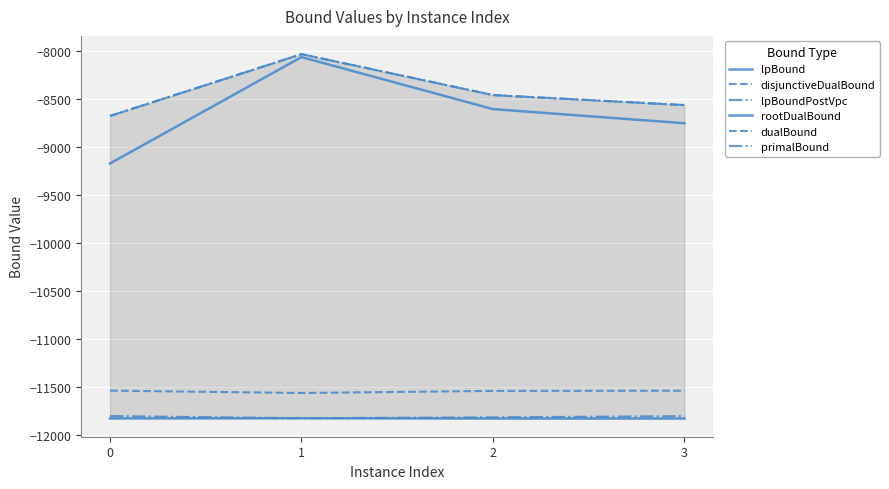

The value of rootDualBound at 1 is -12483.9. True or false?

False